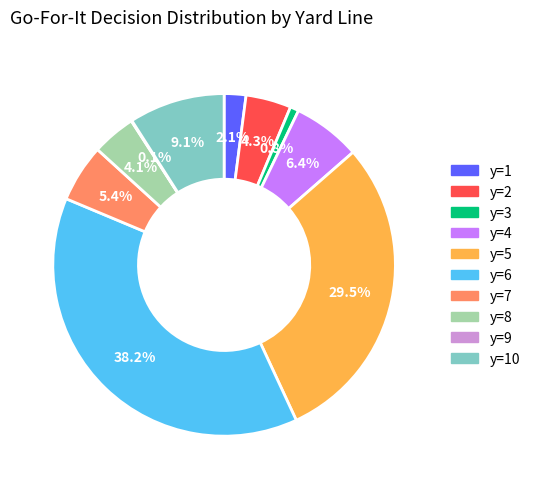

What is the total percentage of y=10 and y=3?

9.9%